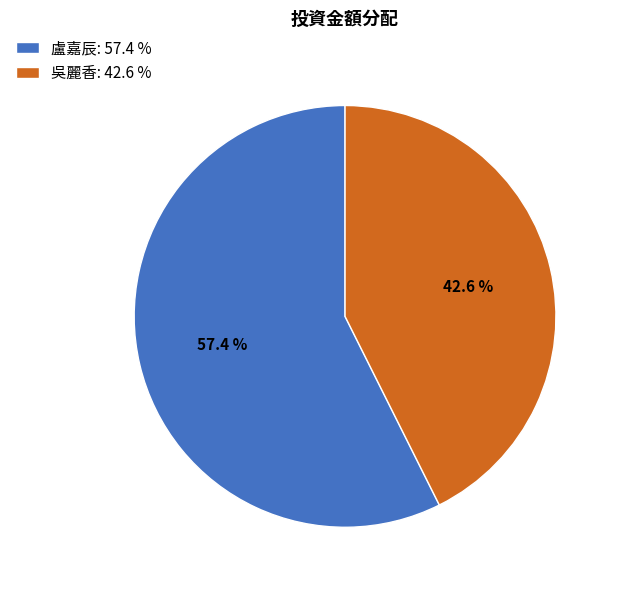

To the nearest percent, what is the difference between the largest and smallest slice percentages?

15%